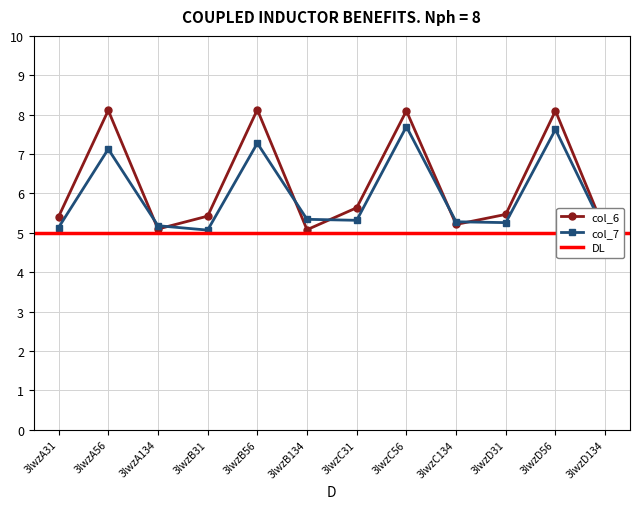

At which category does col_6 reach its first local peak?

3lwzA56